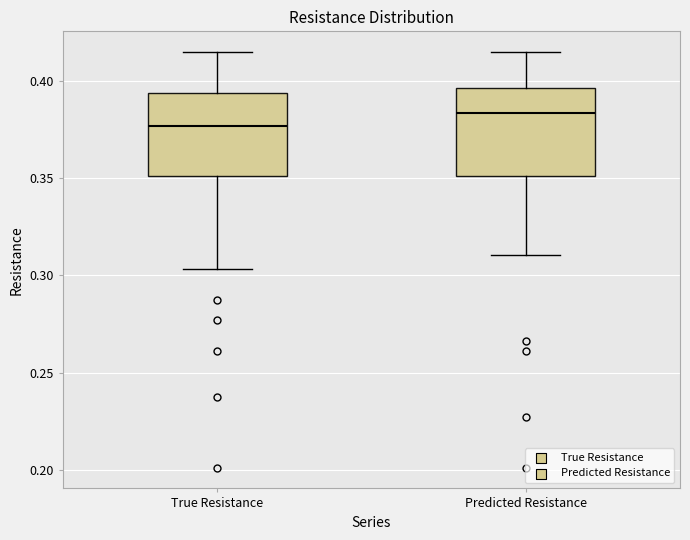

Where is the lower edge of the box for Predicted Resistance on the y-axis? The values are not printed on the chart, so give them approximately, as read against the axis.

0.350